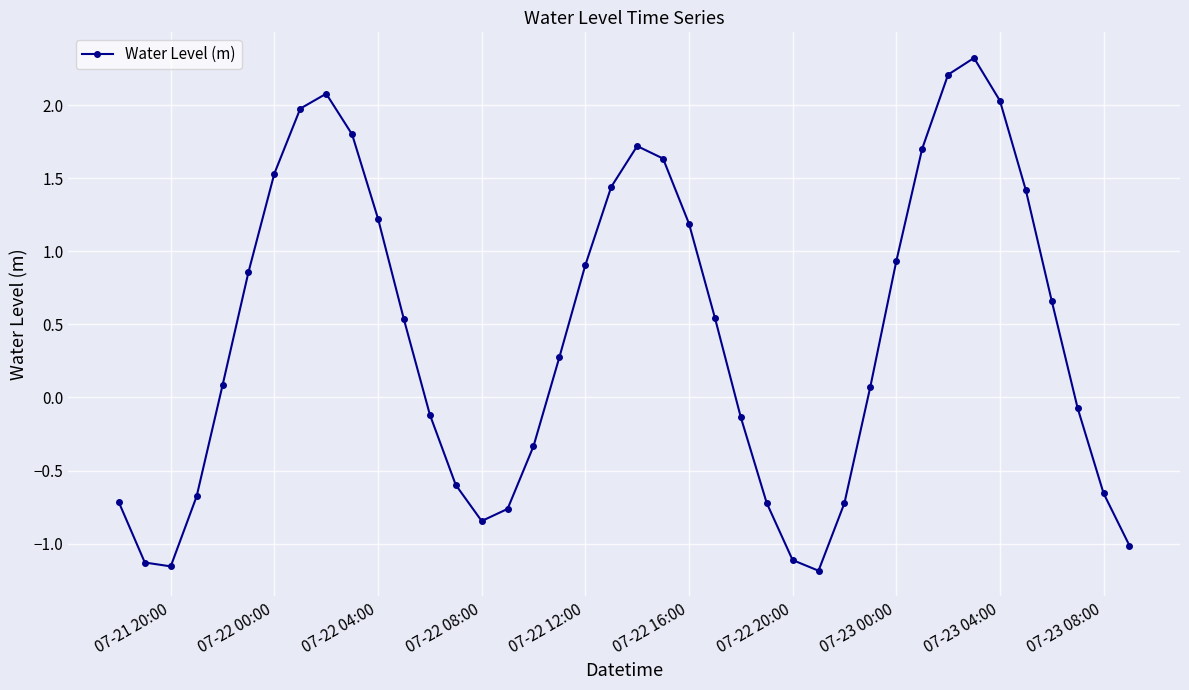

What is the difference between the maximum and minimum values?

3.5